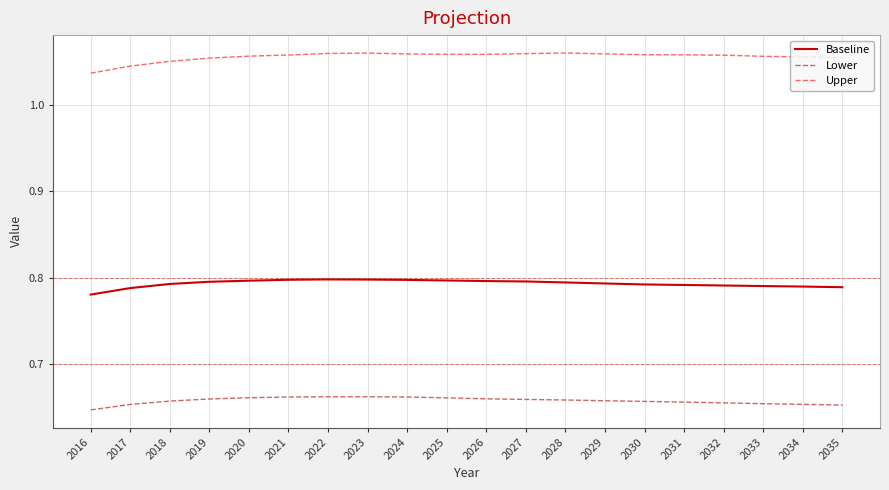

True or false: Baseline has a value of 0.8 at 2017.

True